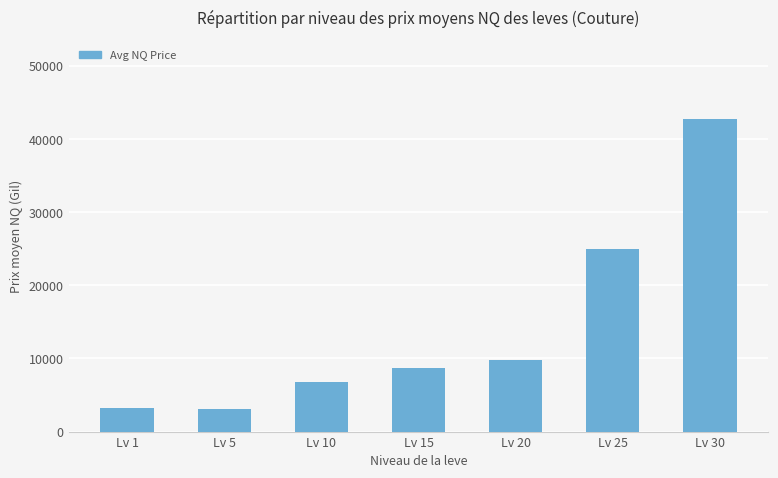

How many distinct data groups are displayed?

1